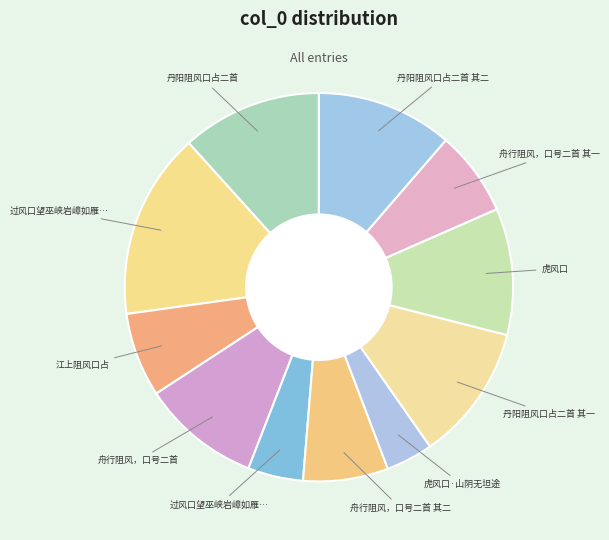

Which category has the biggest portion of the pie?

过风口望巫峡岩嶂如雁山祥云峰经行峡烟霞障